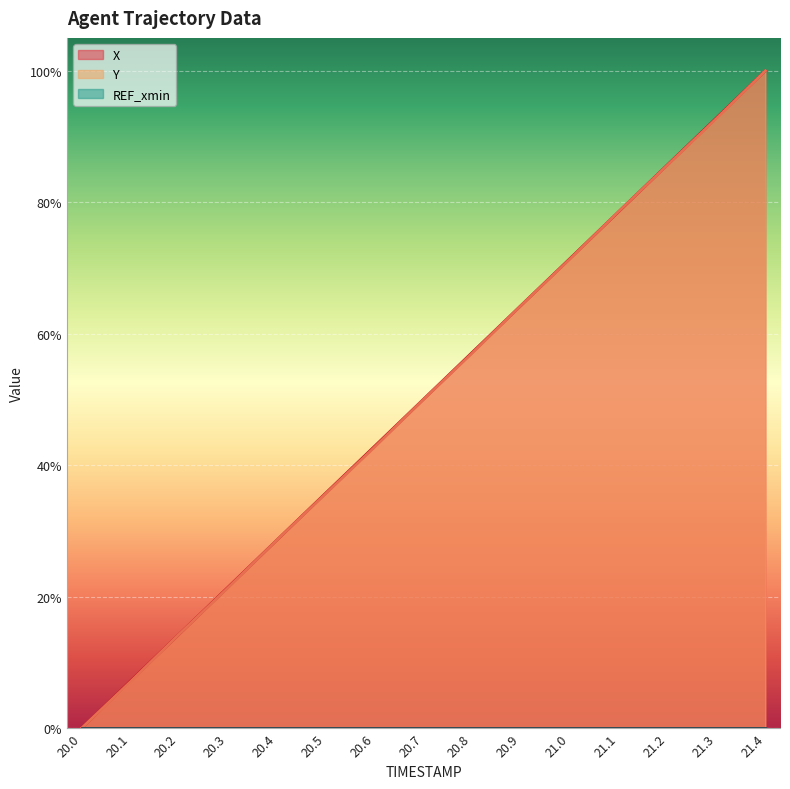

True or false: Y has more than 1 interior local peaks.

False